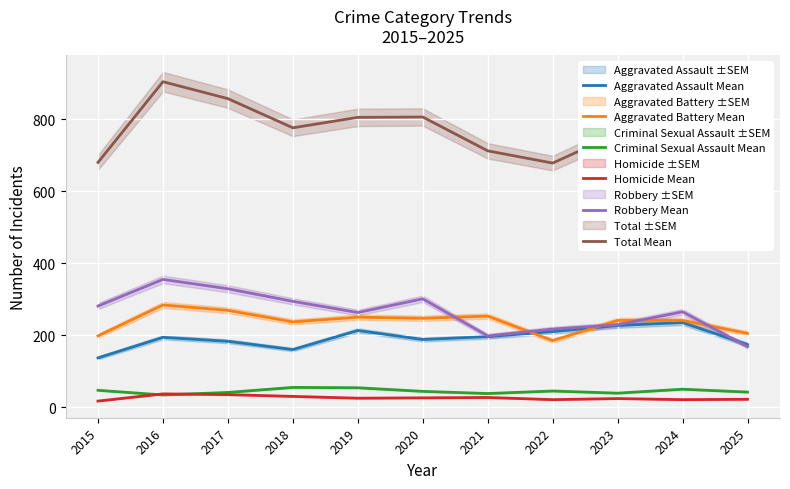

What is the lowest value of the Aggravated Assault Mean series?

137